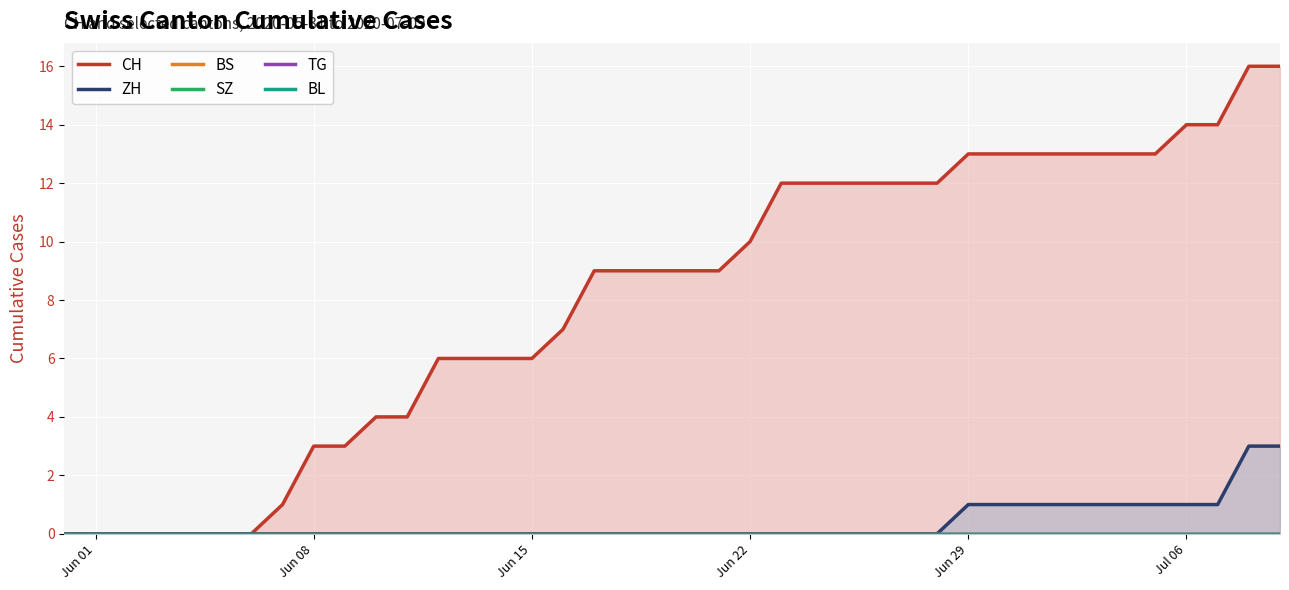

How many lines are shown in the chart?

6